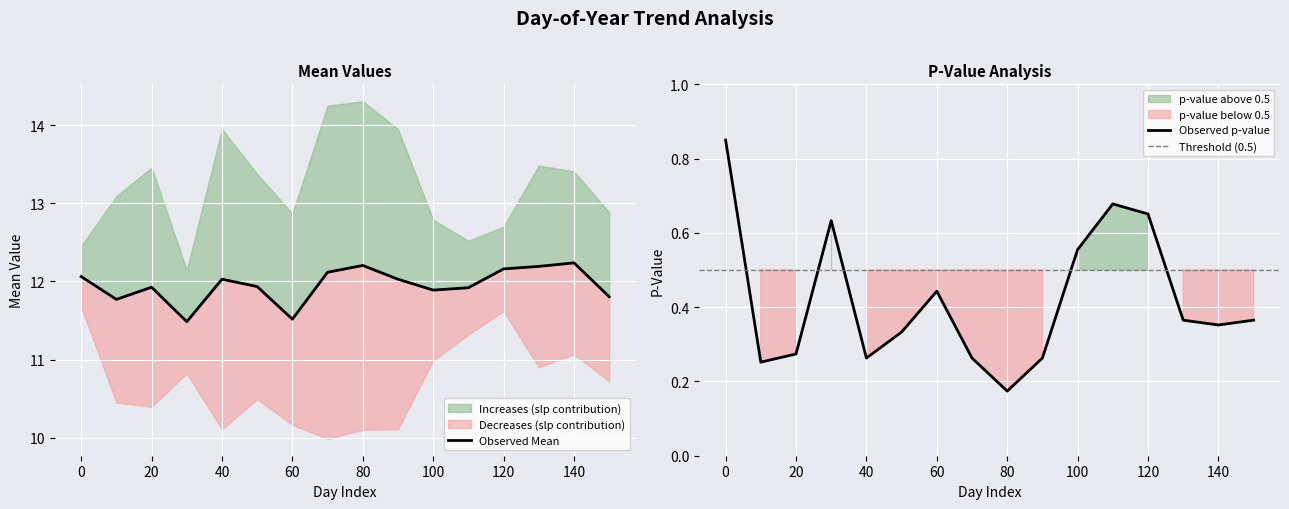

What is the difference between the highest and lowest values at 60?

11.1